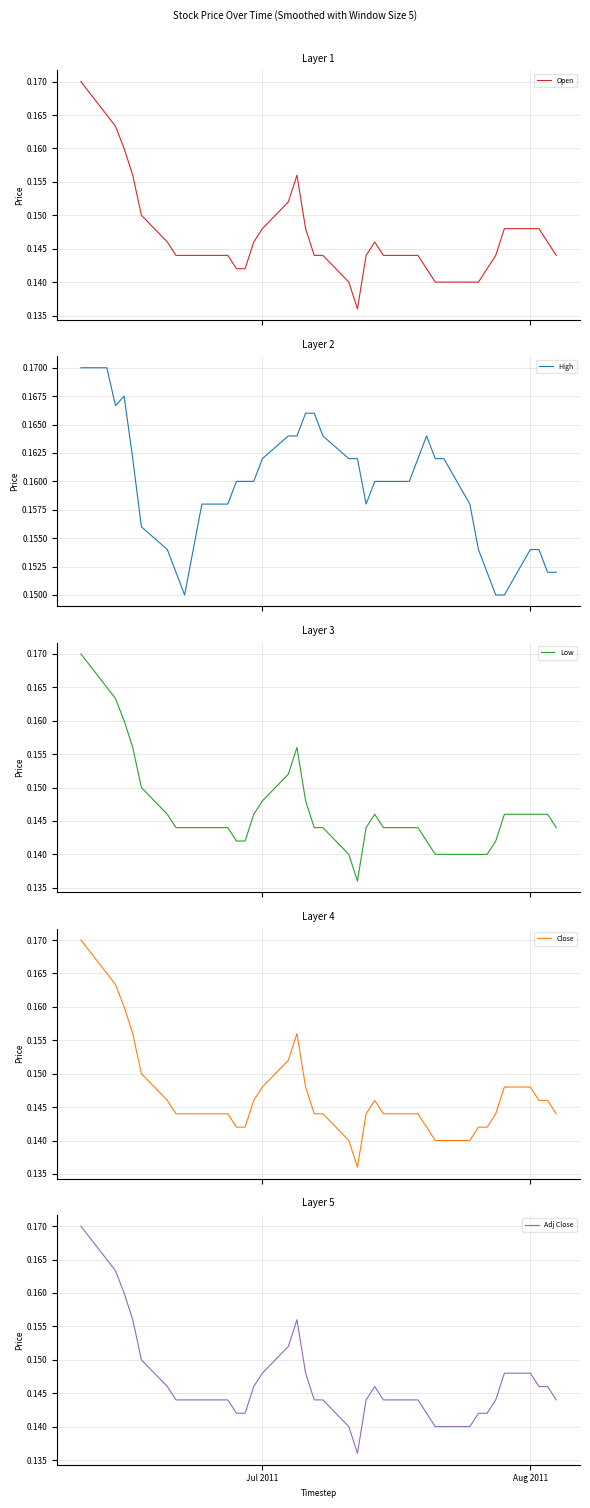

Which series has the largest total across all categories?

High